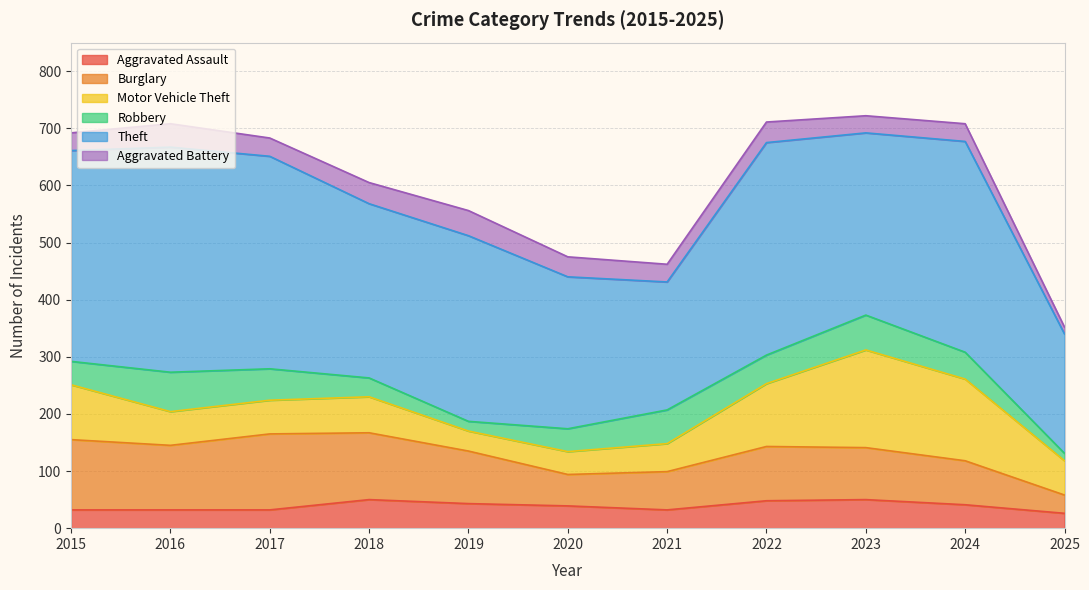

What is the greatest value displayed?

394